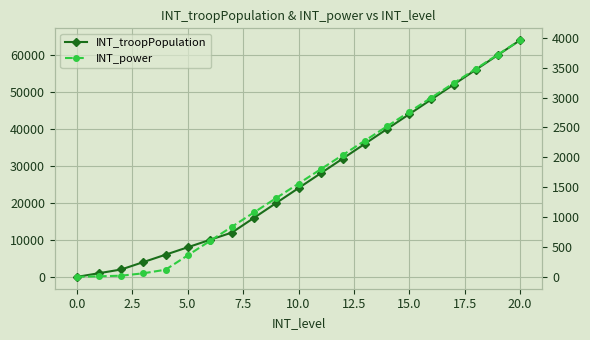

What is the difference between the maximum and minimum values in the INT_troopPopulation series?

64000